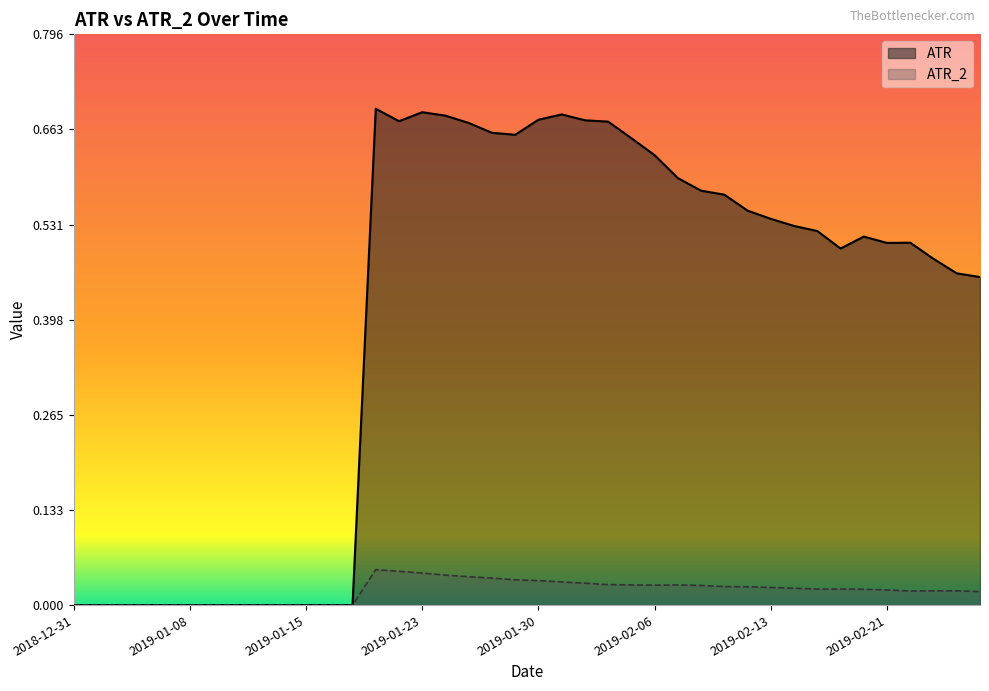

Reading left to right, what are all the values shown in this chart?

ATR: 2018-12-31=0.0	2019-01-02=0.0	2019-01-03=0.0	2019-01-04=0.0	2019-01-07=0.0	2019-01-08=0.0	2019-01-09=0.0	2019-01-10=0.0	2019-01-11=0.0	2019-01-14=0.0	2019-01-15=0.0	2019-01-16=0.0	2019-01-17=0.0	2019-01-18=0.7	2019-01-22=0.7	2019-01-23=0.7	2019-01-24=0.7	2019-01-25=0.7	2019-01-28=0.7	2019-01-29=0.7	2019-01-30=0.7	2019-01-31=0.7	2019-02-01=0.7	2019-02-04=0.7	2019-02-05=0.7	2019-02-06=0.6	2019-02-07=0.6	2019-02-08=0.6	2019-02-11=0.6	2019-02-12=0.6	2019-02-13=0.5	2019-02-14=0.5	2019-02-15=0.5	2019-02-19=0.5	2019-02-20=0.5	2019-02-21=0.5	2019-02-22=0.5	2019-02-25=0.5	2019-02-26=0.5	2019-02-27=0.5
ATR_2: 2018-12-31=0.0	2019-01-02=0.0	2019-01-03=0.0	2019-01-04=0.0	2019-01-07=0.0	2019-01-08=0.0	2019-01-09=0.0	2019-01-10=0.0	2019-01-11=0.0	2019-01-14=0.0	2019-01-15=0.0	2019-01-16=0.0	2019-01-17=0.0	2019-01-18=0.0	2019-01-22=0.0	2019-01-23=0.0	2019-01-24=0.0	2019-01-25=0.0	2019-01-28=0.0	2019-01-29=0.0	2019-01-30=0.0	2019-01-31=0.0	2019-02-01=0.0	2019-02-04=0.0	2019-02-05=0.0	2019-02-06=0.0	2019-02-07=0.0	2019-02-08=0.0	2019-02-11=0.0	2019-02-12=0.0	2019-02-13=0.0	2019-02-14=0.0	2019-02-15=0.0	2019-02-19=0.0	2019-02-20=0.0	2019-02-21=0.0	2019-02-22=0.0	2019-02-25=0.0	2019-02-26=0.0	2019-02-27=0.0